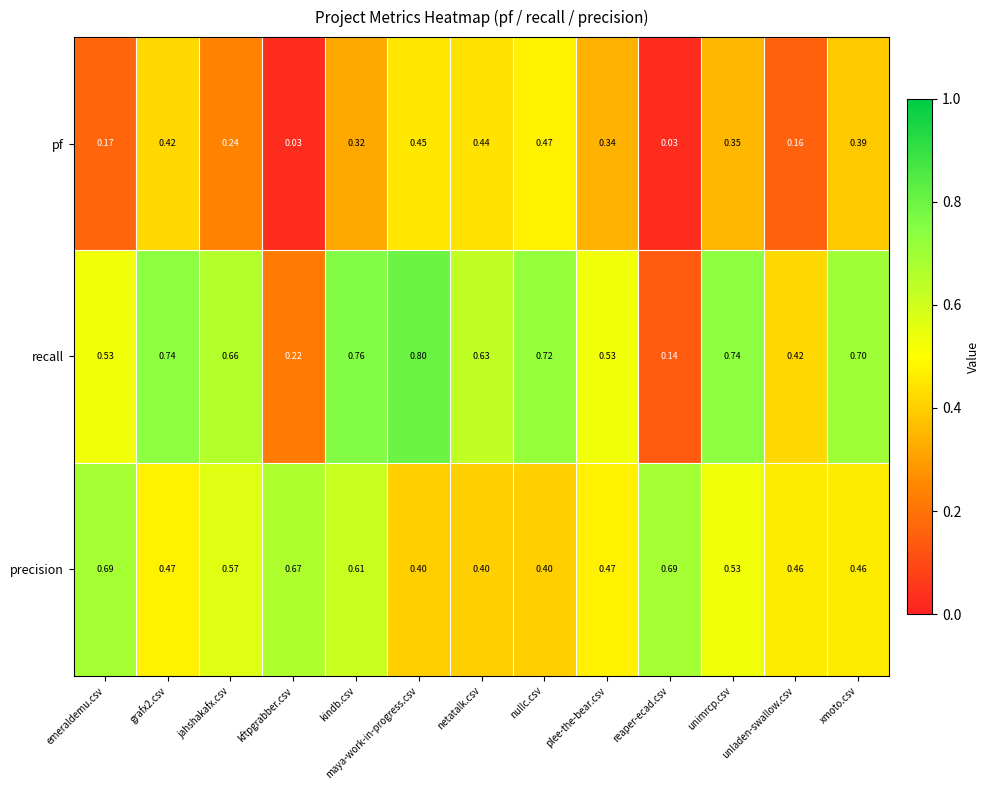

At which label is recall closest to 0?

reaper-ecad.csv